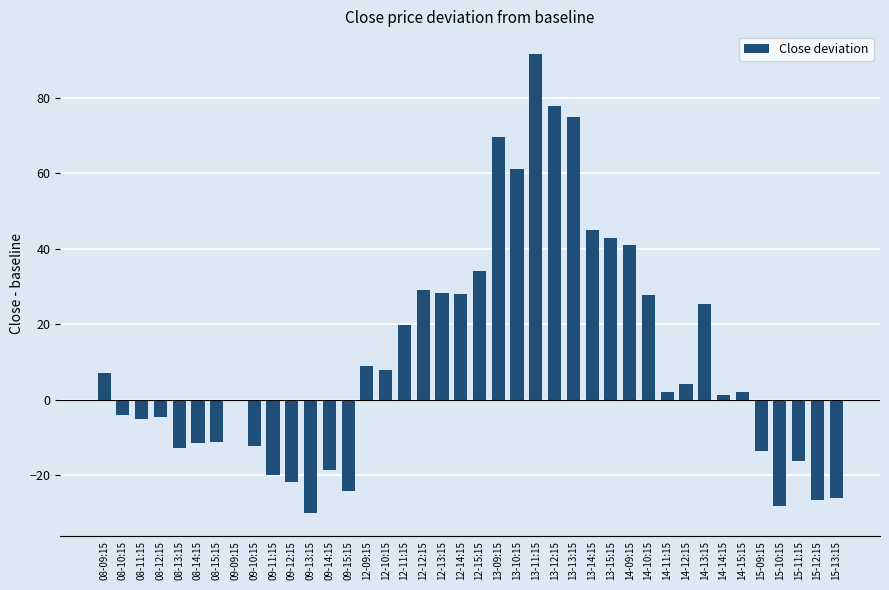

What is the sum of all values?

444.9